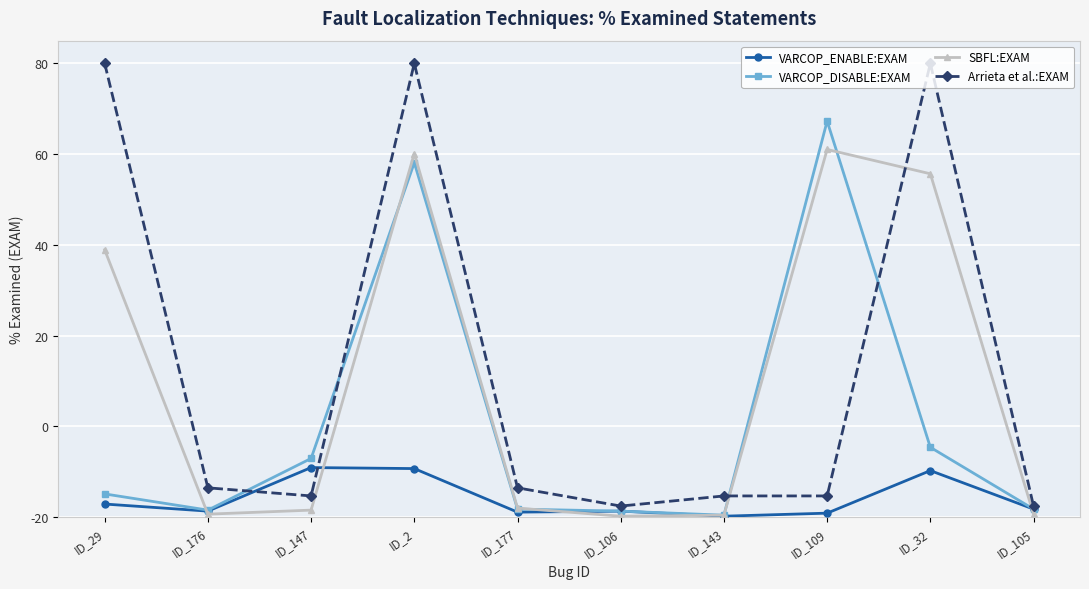

True or false: Arrieta et al.:EXAM has more than 2 points higher than both neighbors.

False